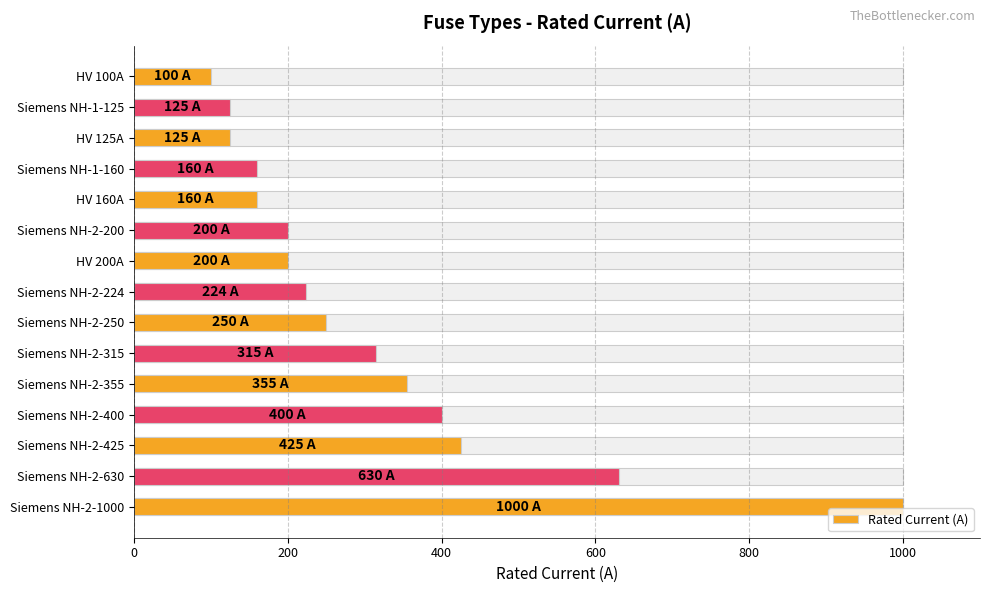

Reading right to left, list all the values displayed in this chart.

100	125	125	160	160	200	200	224	250	315	355	400	425	630	1000